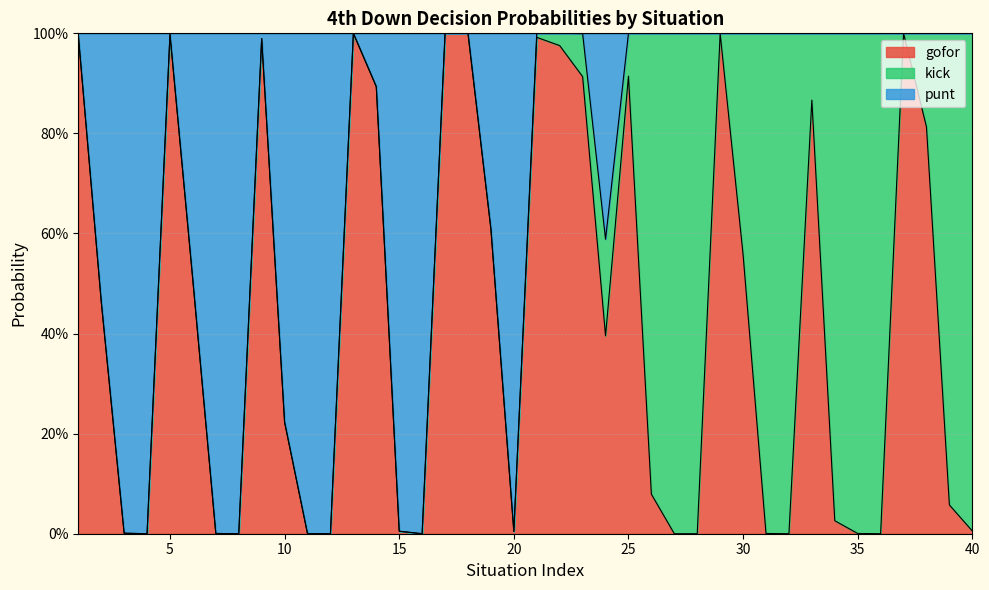

True or false: gofor has a value of 0.6 at 35.

False